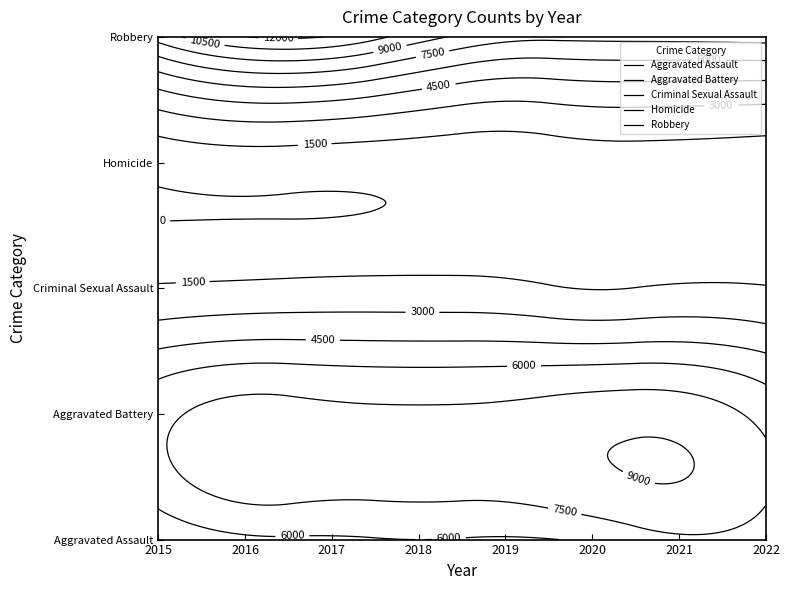

Reading left to right, extract all data points from this chart.

Aggravated Assault: 4480	5712	5793	6001	5840	6263	7242	6690
Aggravated Battery: 7018	8085	7845	7735	7857	8319	8347	6983
Criminal Sexual Assault: 1665	1817	1940	1969	1872	1447	1676	1595
Homicide: 496	786	672	589	498	787	803	650
Robbery: 9638	11960	11880	9679	7994	7856	7920	8067